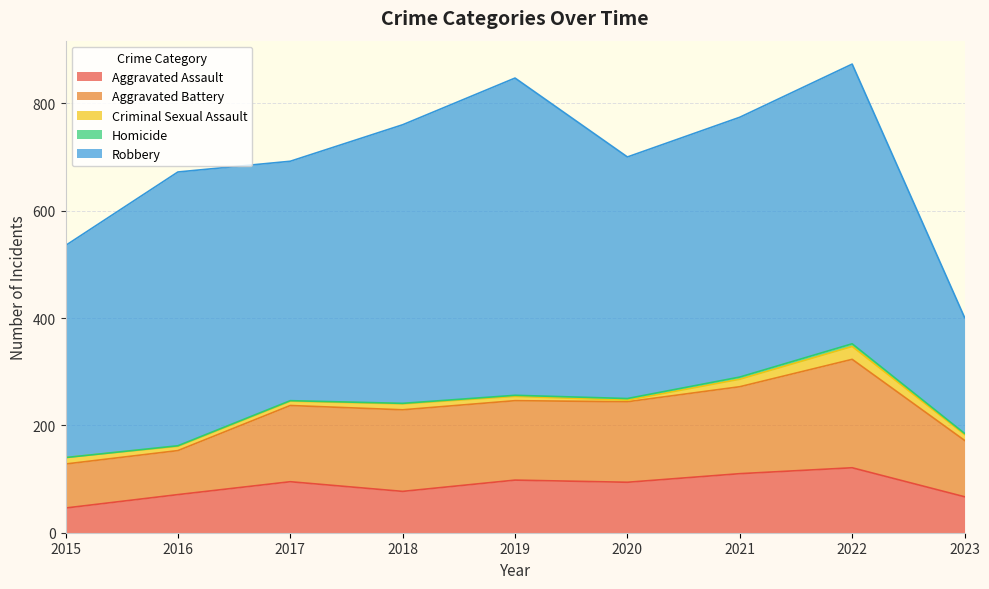

True or false: Homicide and Criminal Sexual Assault intersect in this chart.

False